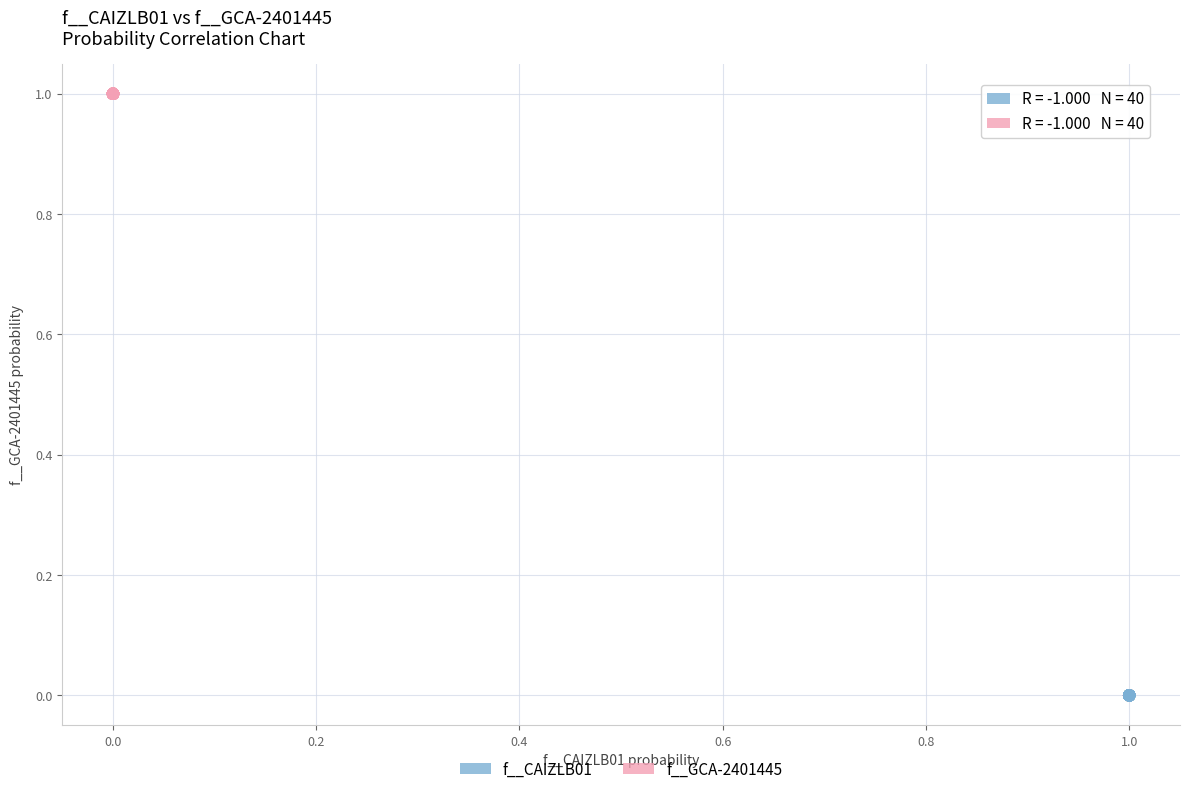

What are all the series names shown in the legend?

f__CAIZLB01, f__GCA-2401445